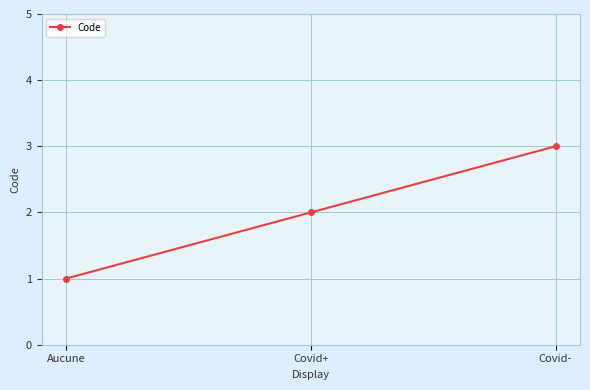

Read the value at Covid+.

2